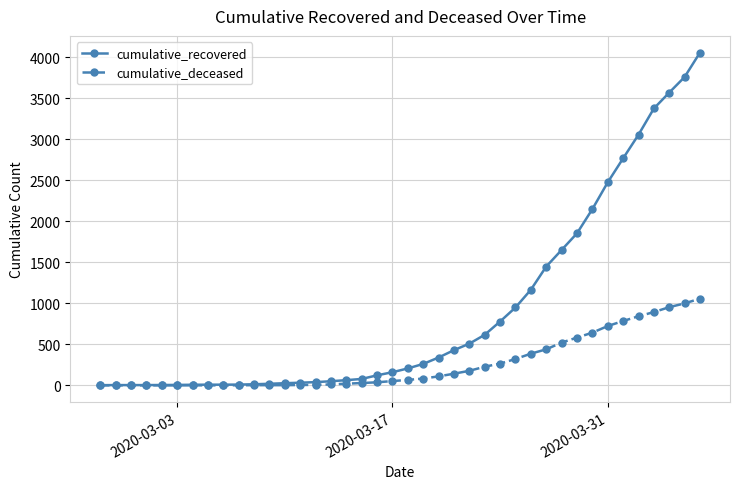

Which series has the widest spread of values?

cumulative_recovered